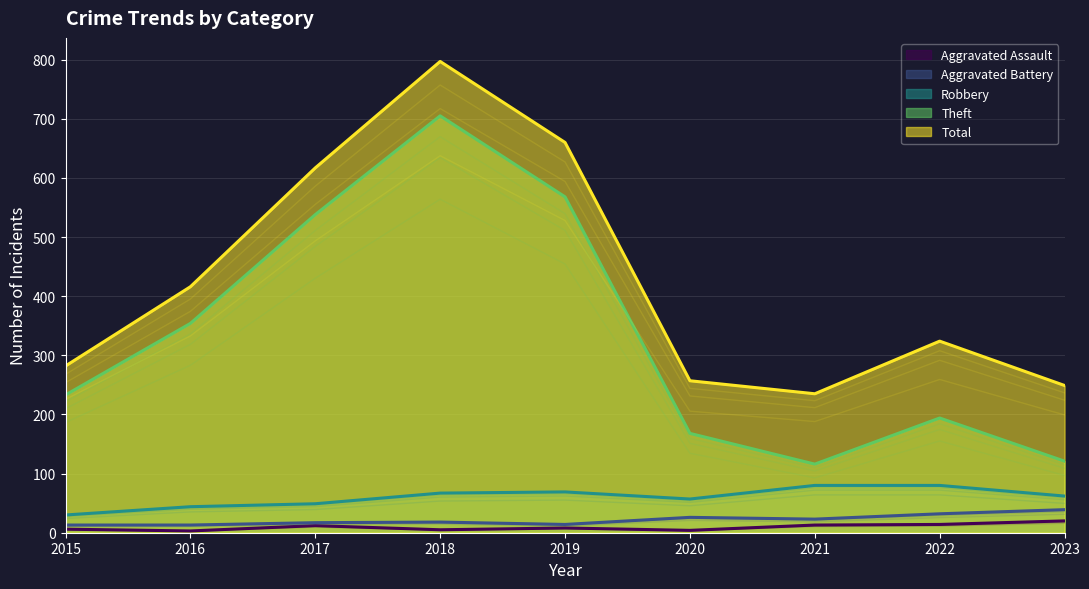

Between 2018 and 2020, which is larger?

2018